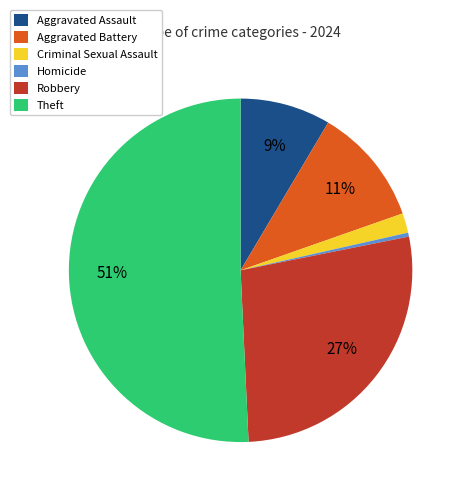

Which category accounts for the majority?

Theft